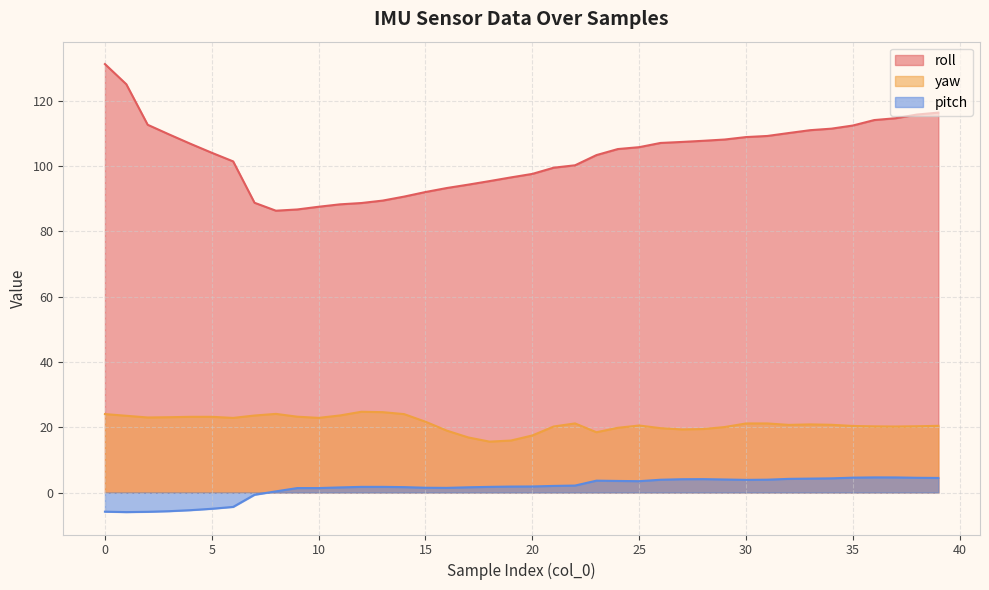

What is the approximate value of roll at 34?

111.5